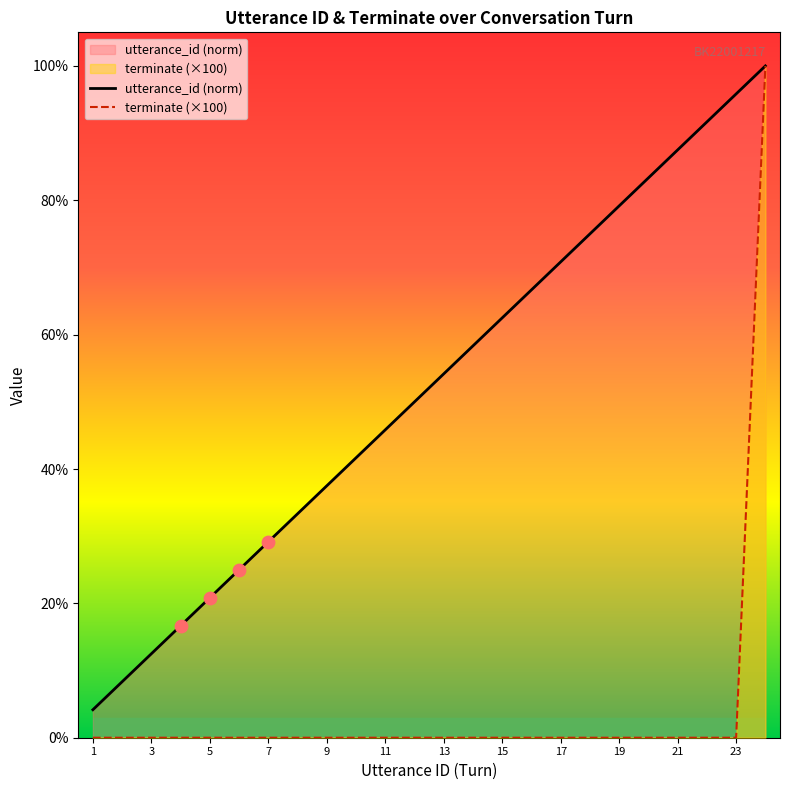

Which series has the largest total across all categories?

utterance_id (norm)